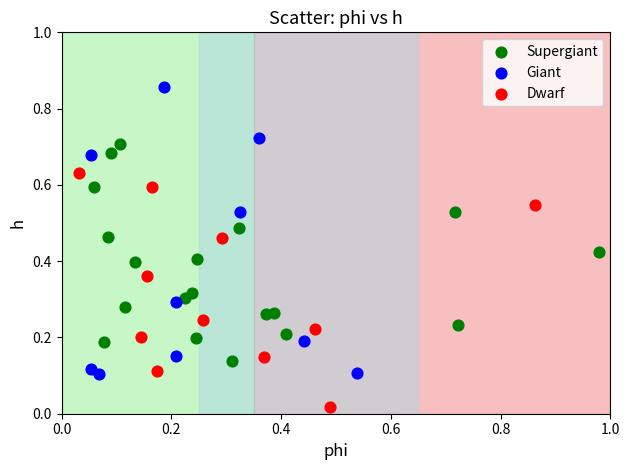

Which series contains the lowest Y value?

Dwarf